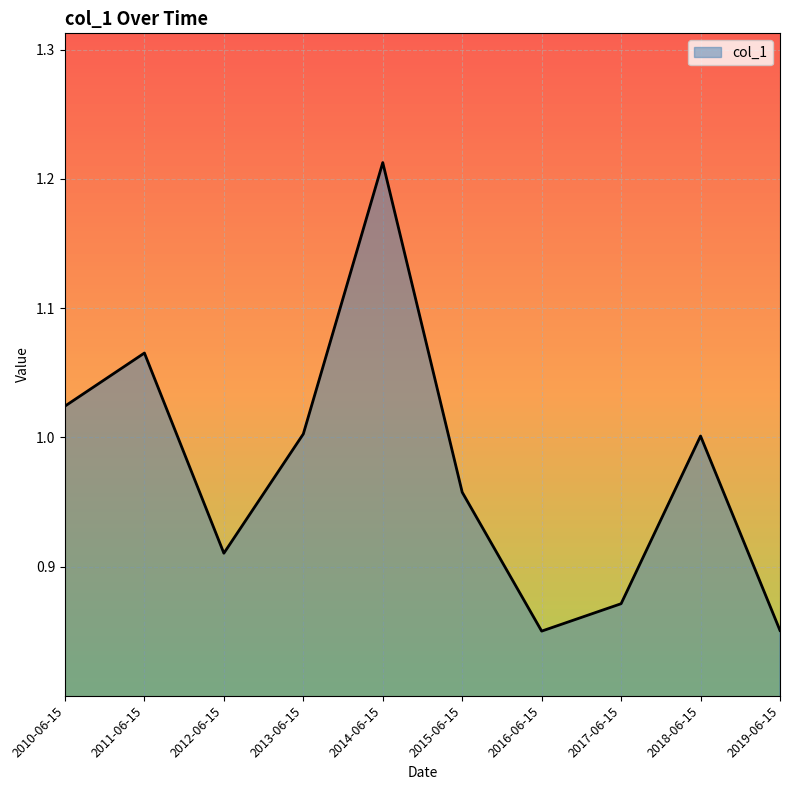

Which category has the highest value across all series?

2014-06-15